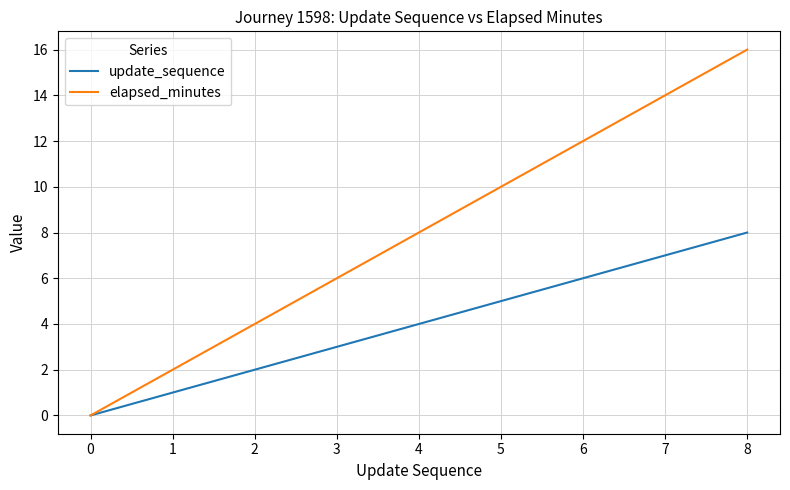

Rank the series by their average value, from highest to lowest.

elapsed_minutes, update_sequence